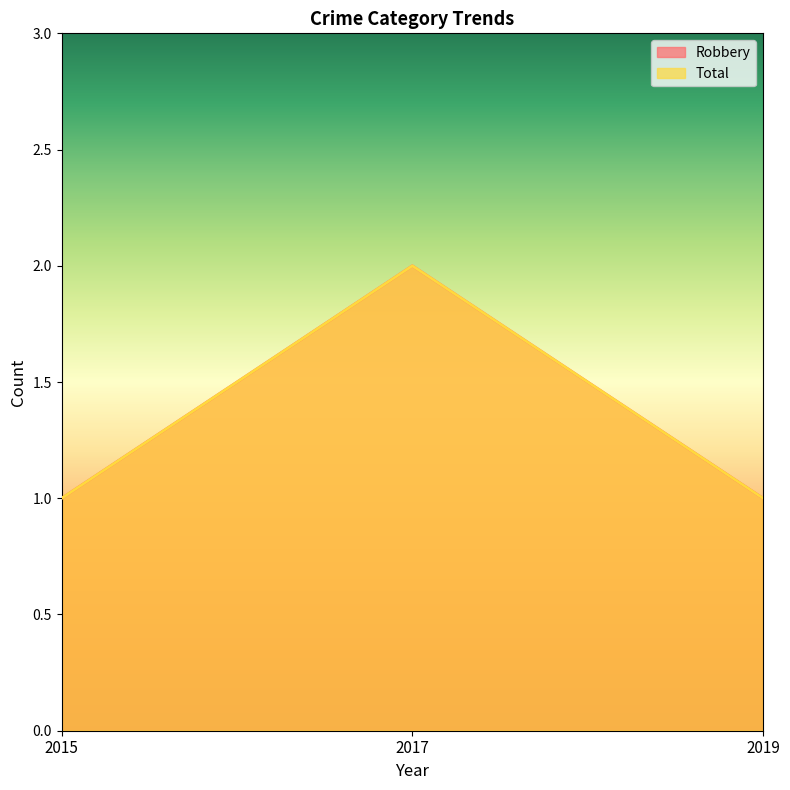

What value does the Robbery series have at 2019?

1